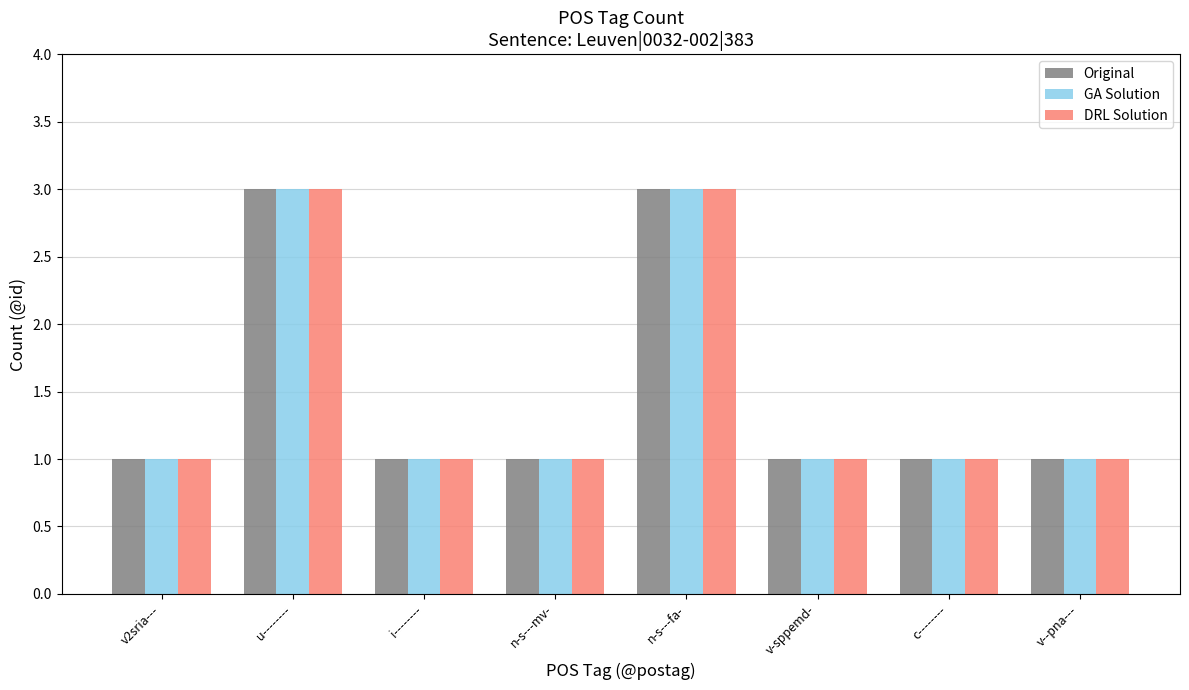

What is the sum of all Original values?

12